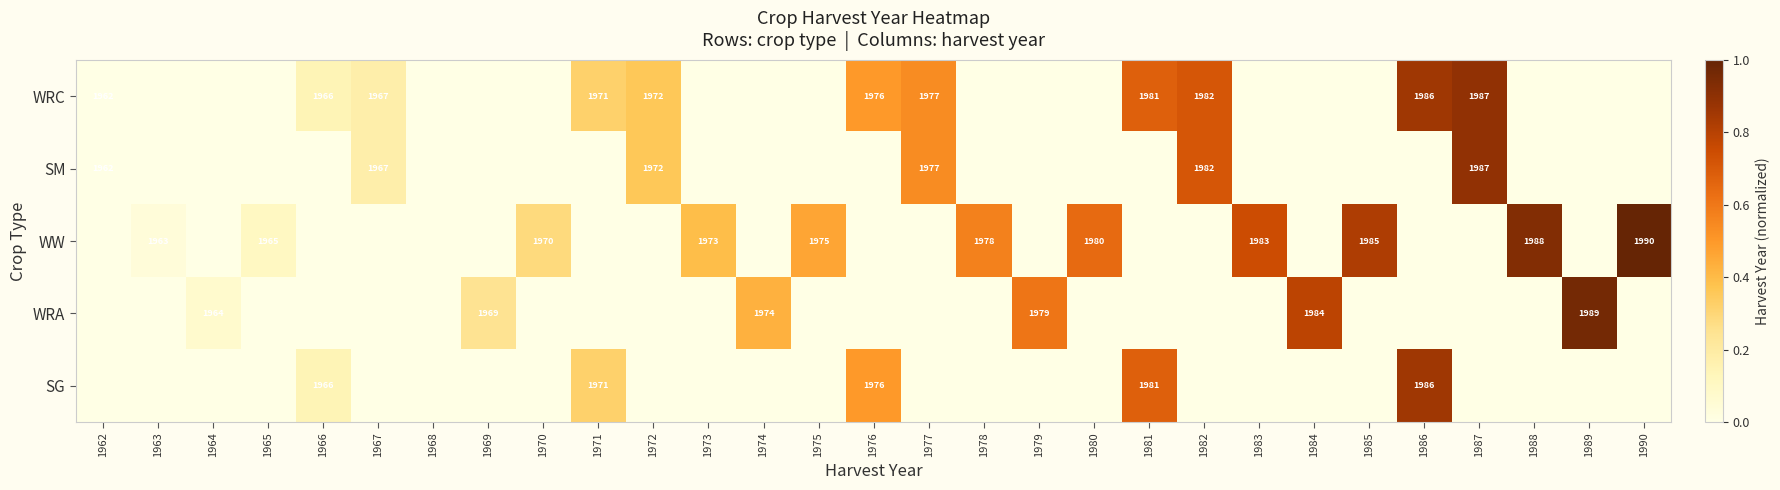

At which category does the chart reach its peak across all series?

1990